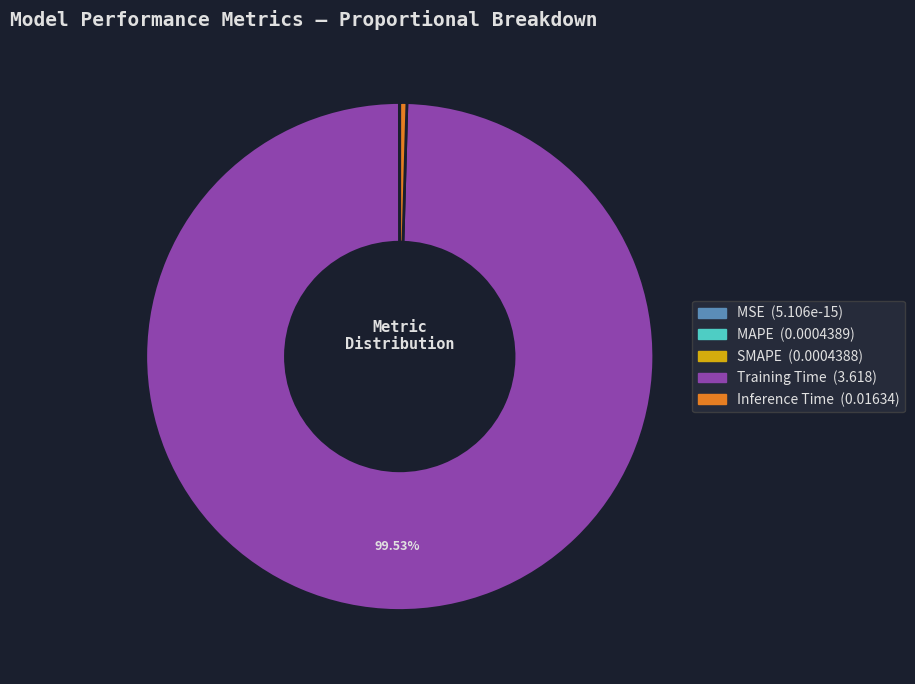

The Inference Time slice represents 0% of the pie. True or false?

True